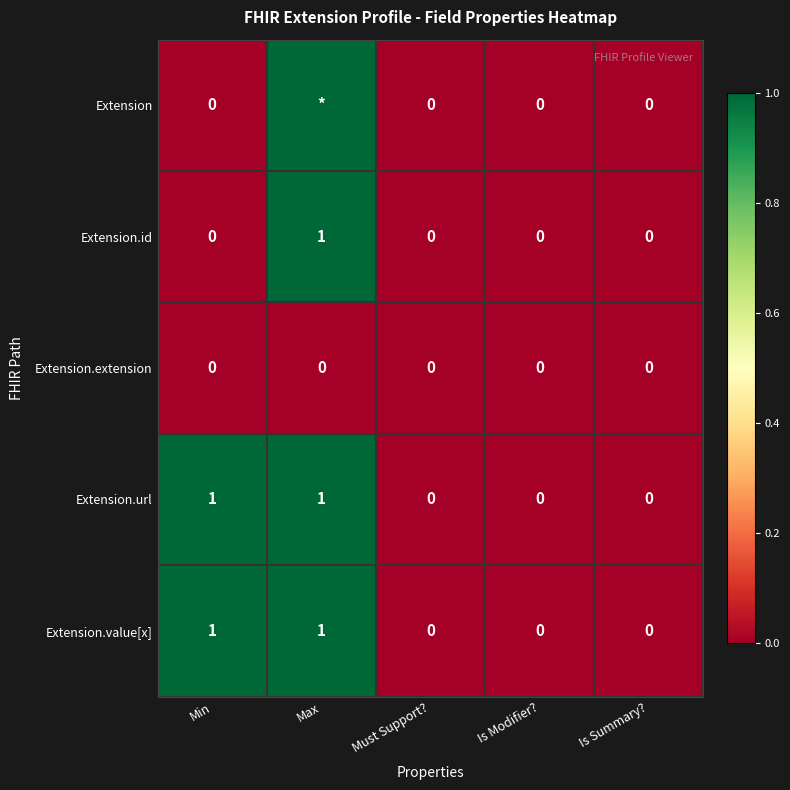

Is the value of Extension at Min greater than the value of Extension.id at Max?

No